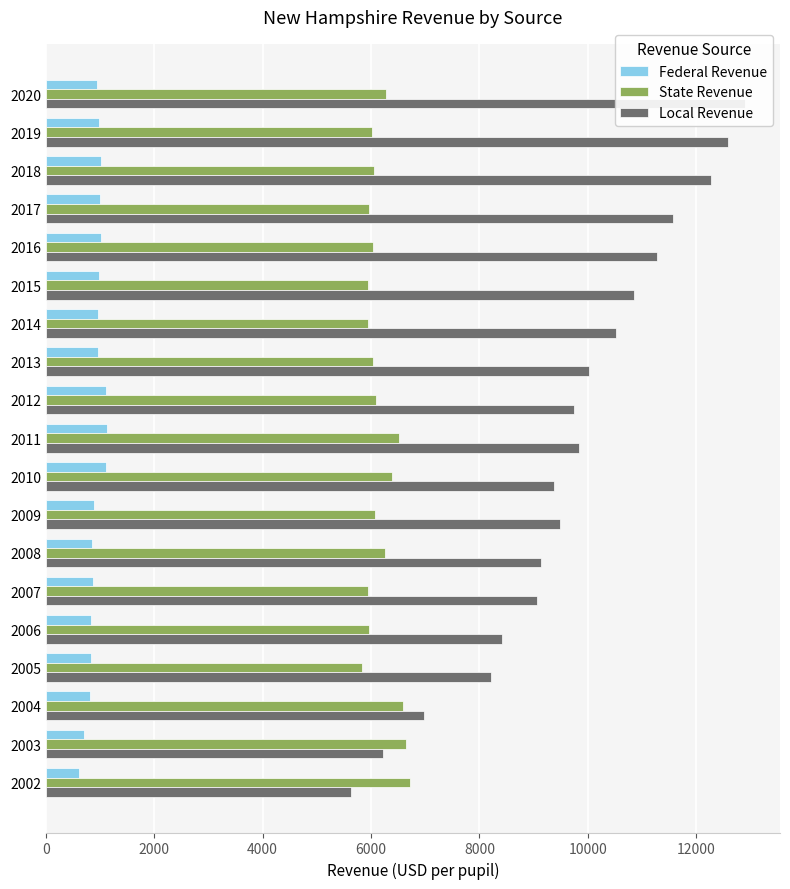

Which series has the widest spread of values?

Local Revenue